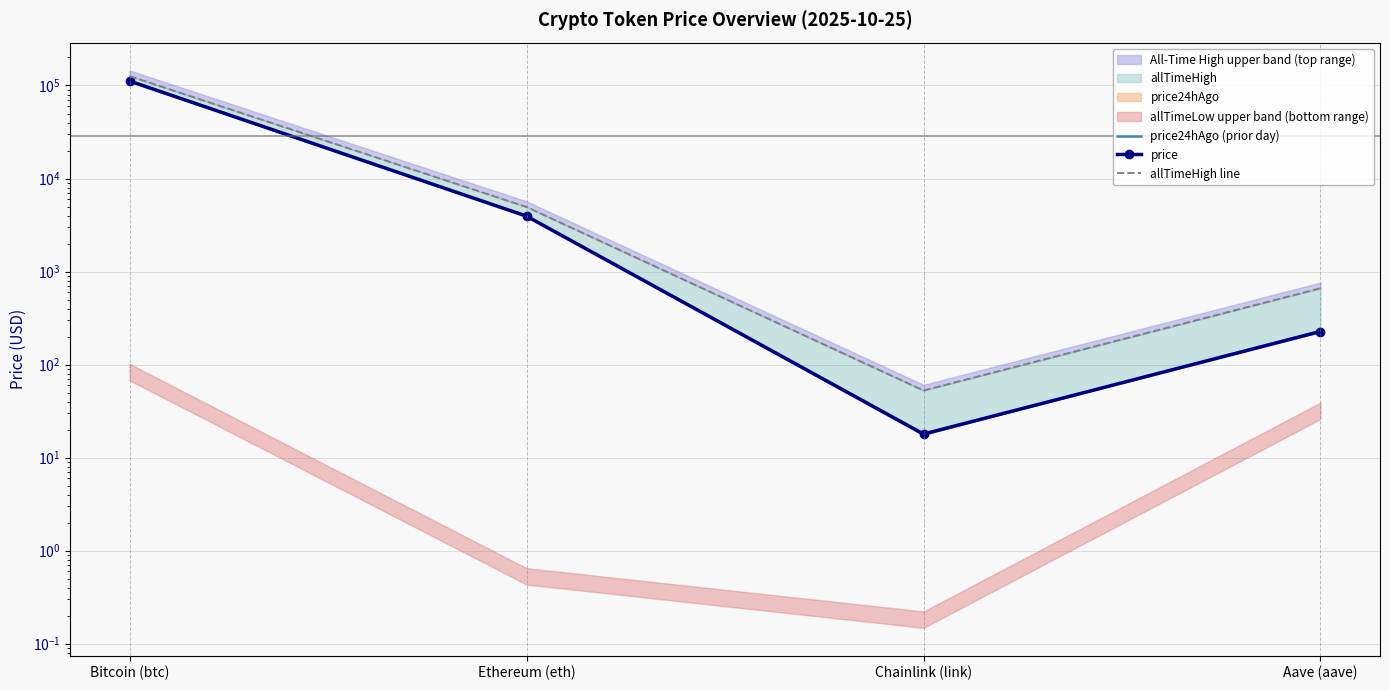

What is the sum of the allTimeHigh line values at Aave (aave) and Ethereum (eth)?

5607.7